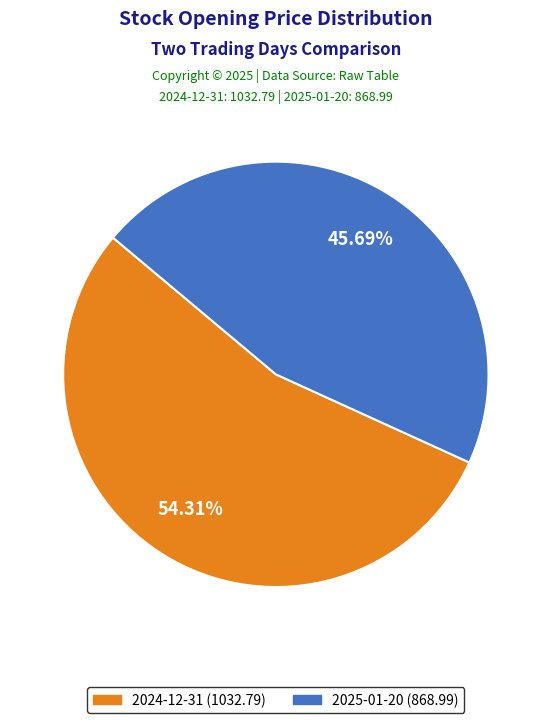

Is it true that 2024-12-31 is 61% of the pie?

False